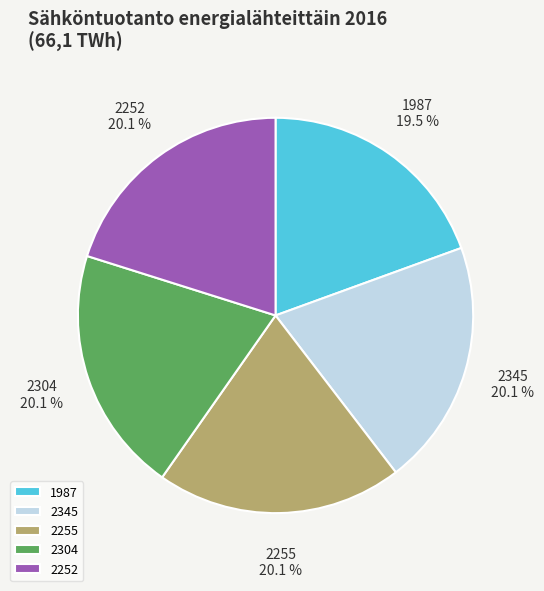

Combined, do 1987 and 2304 account for over 50%?

No